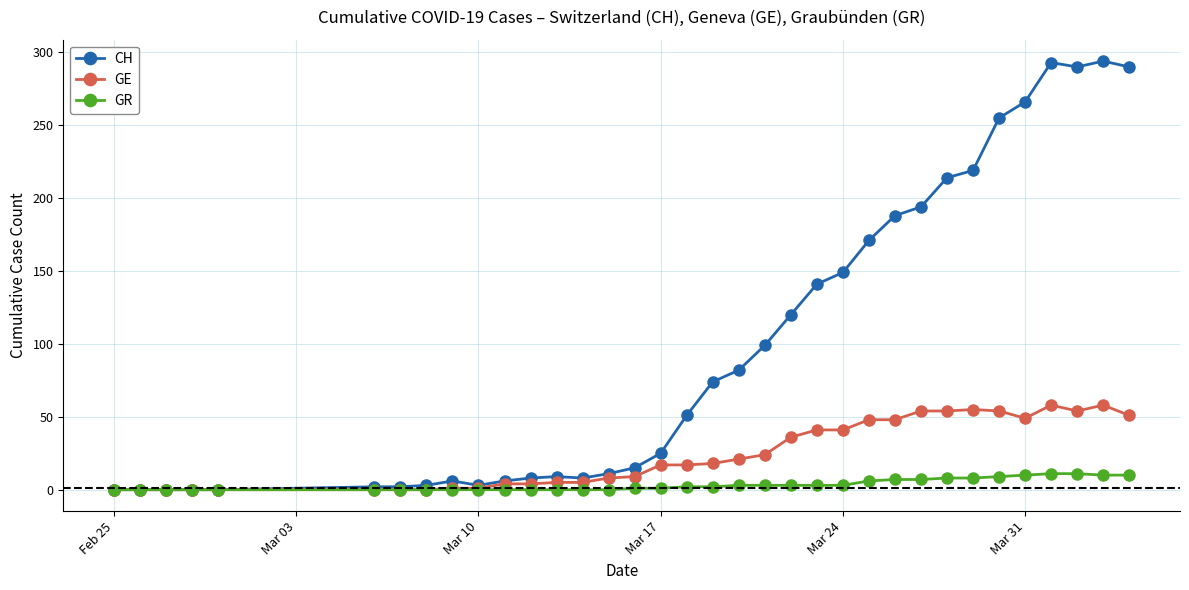

True or false: GE has more than 1 points higher than both neighbors.

True